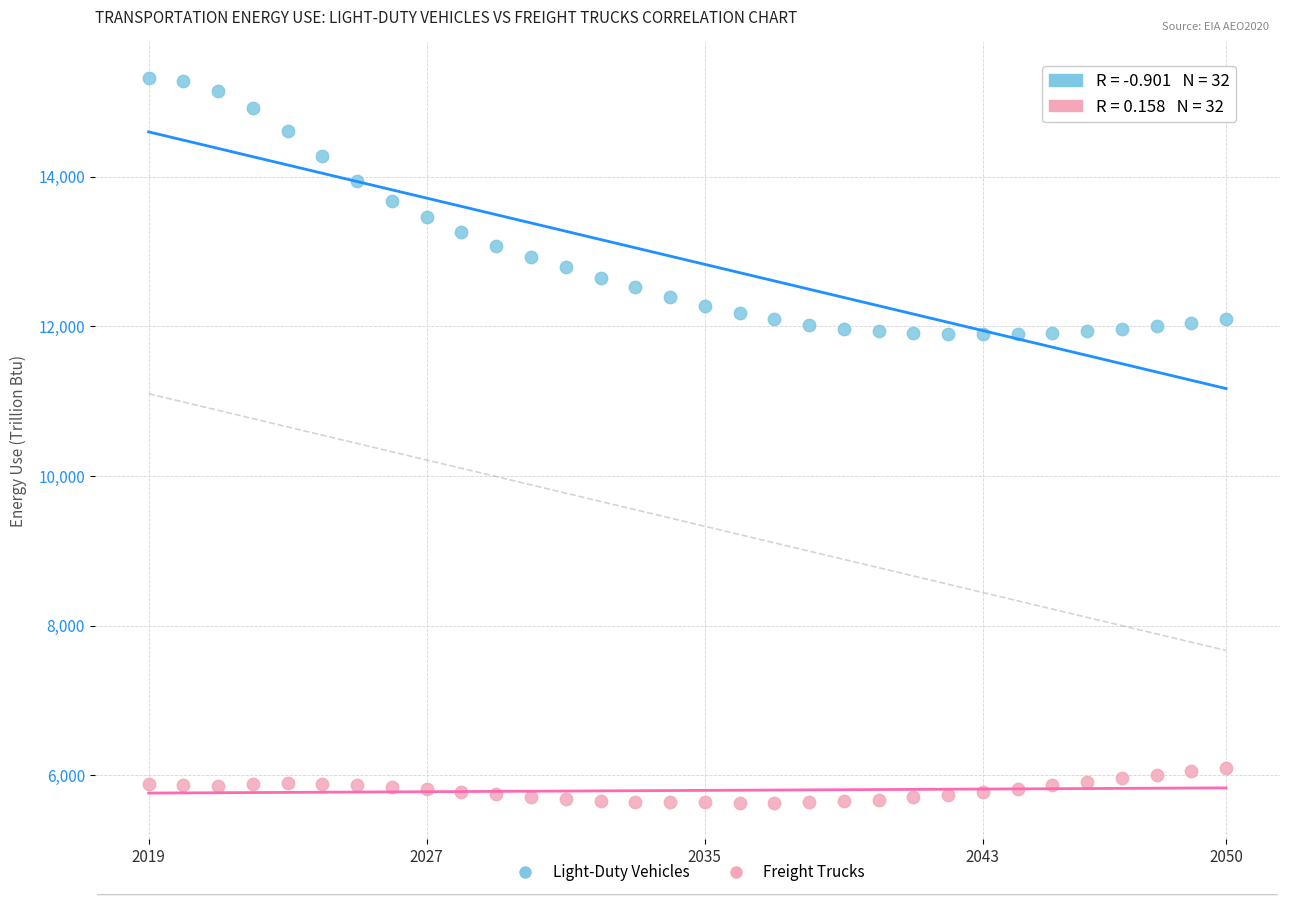

Which series reaches the minimum Y coordinate?

Freight Trucks